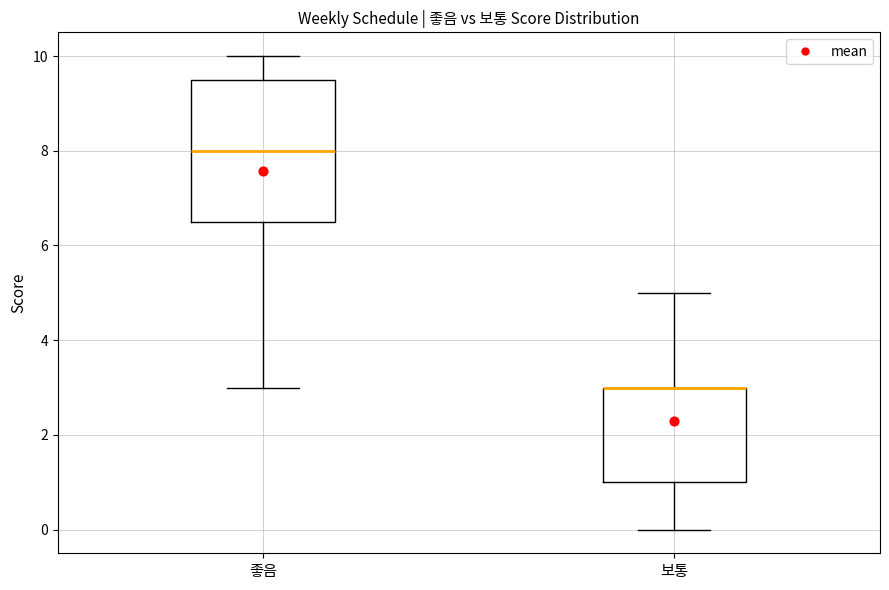

Which box is the tallest, from its lower edge to its upper edge?

좋음